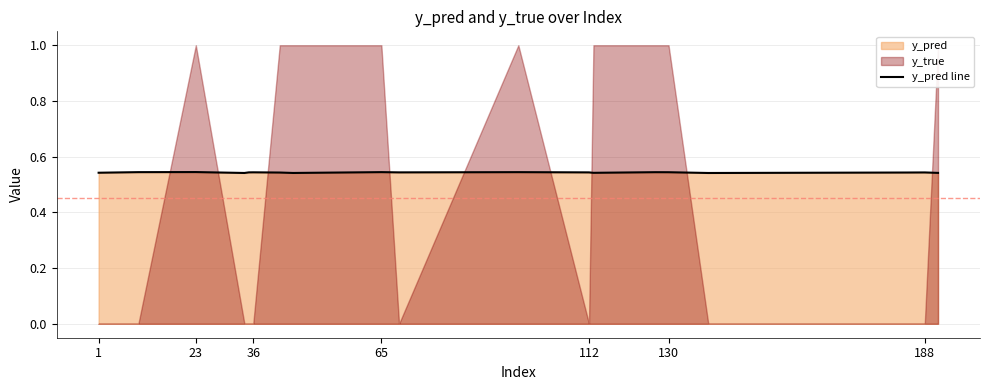

True or false: y_pred line has a value of 0.3 at 130.

False